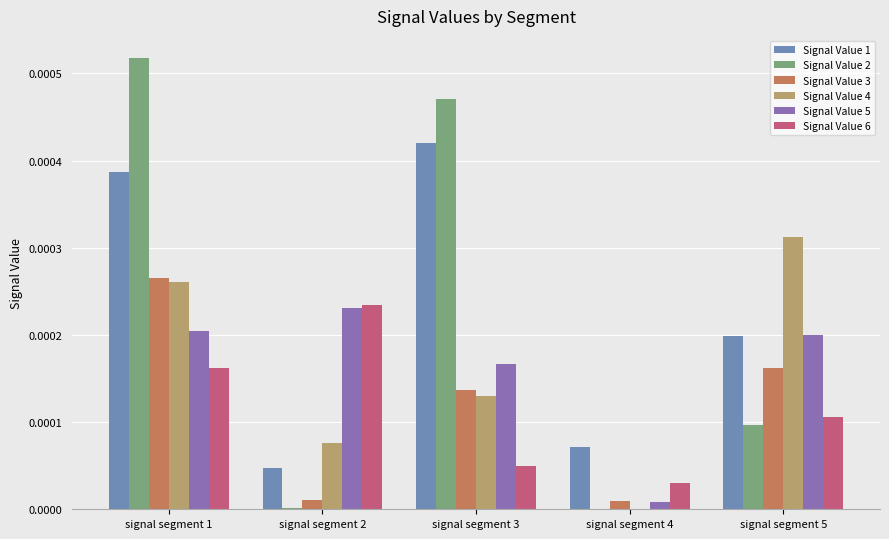

At which label does Signal Value 2 reach its peak?

signal segment 1